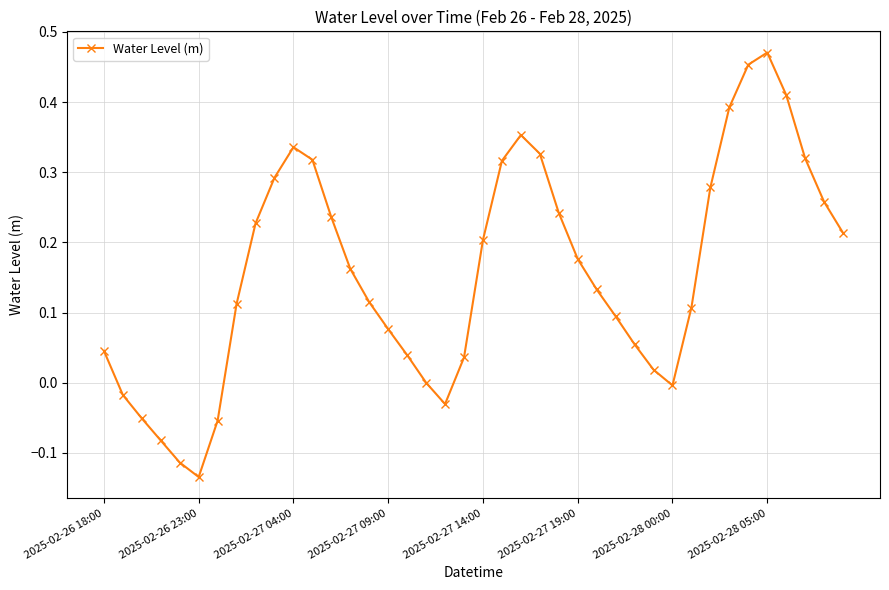

What is the difference between the maximum and second lowest values?

0.6